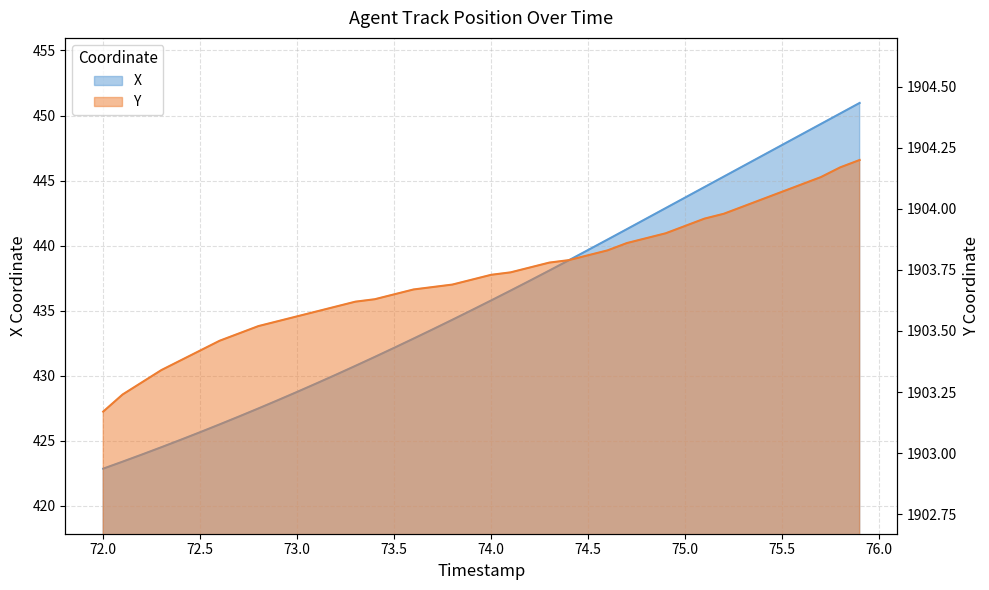

Where is Y nearest to the value 1903?

72.0